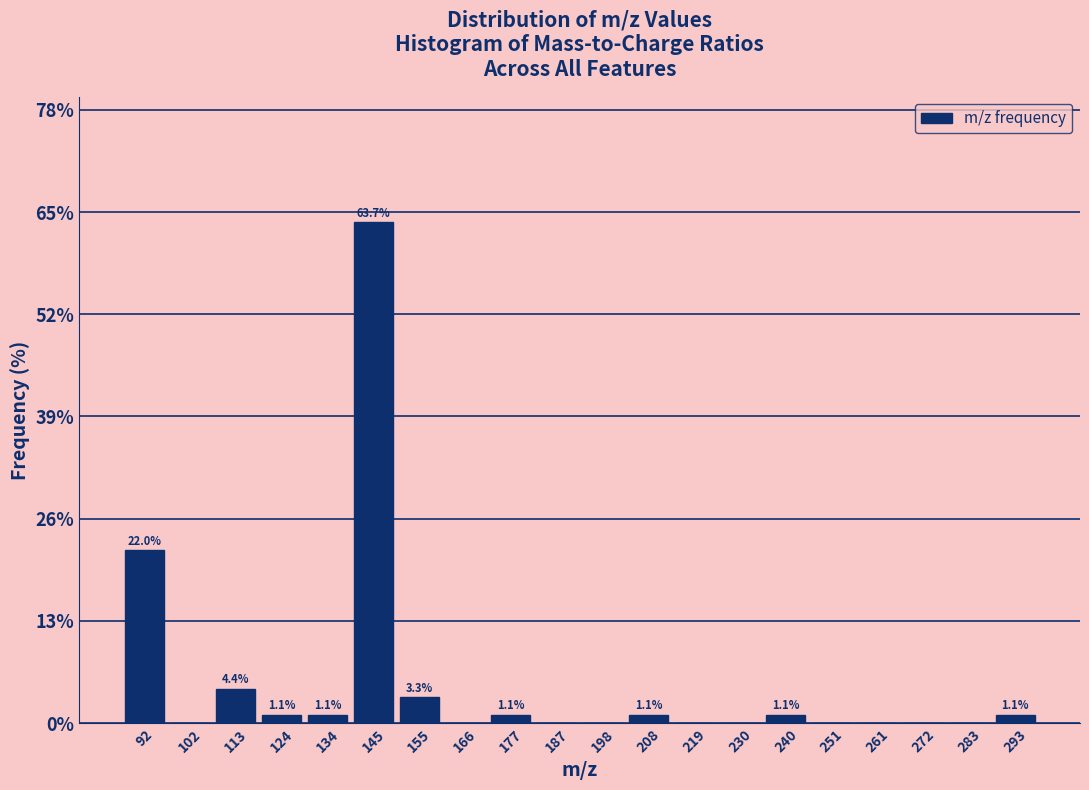

Over which range of the x-axis is the bar tallest?

140.0 to 150.6